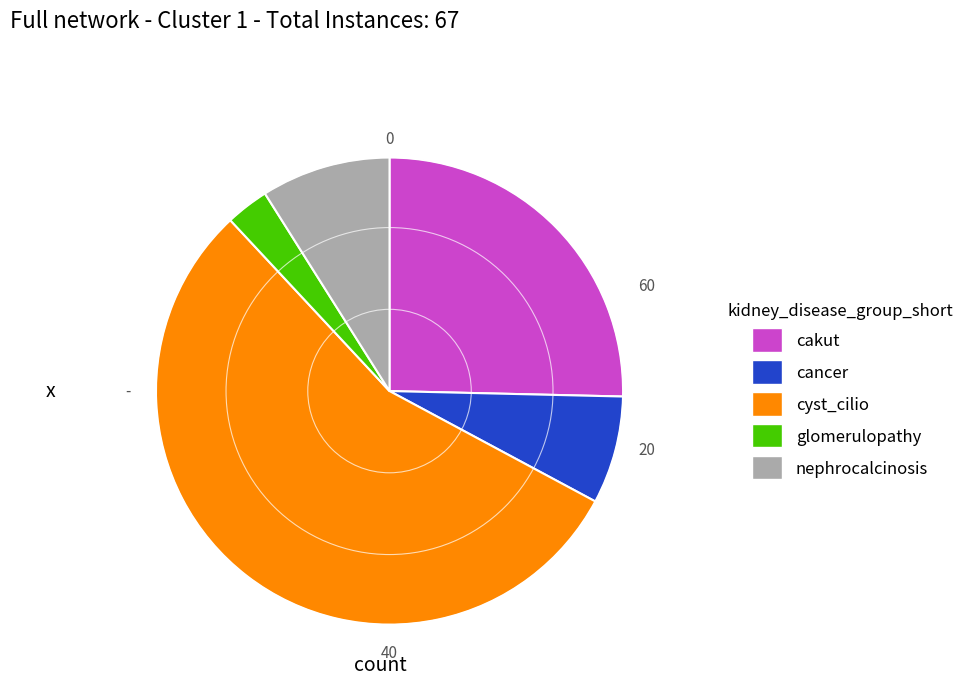

Is there any slice that represents more than half of the pie?

Yes